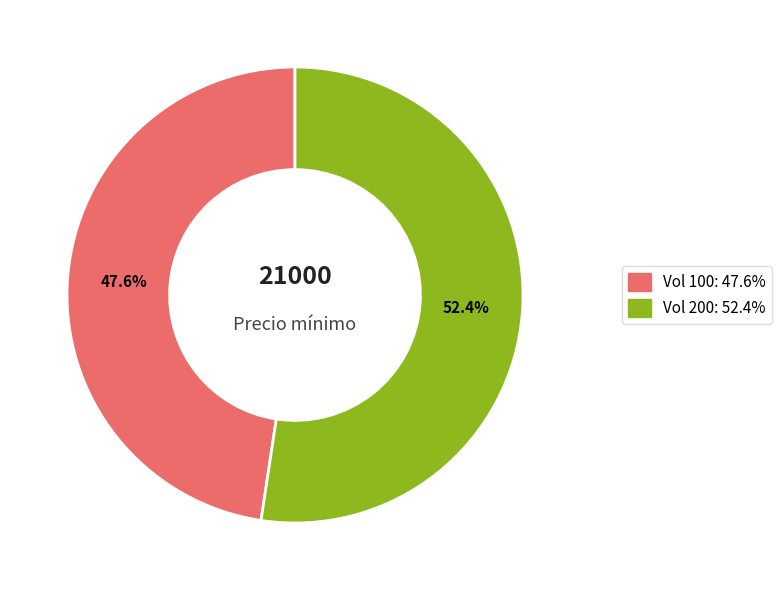

To the nearest percent, what is the difference between the largest and smallest slice percentages?

5%